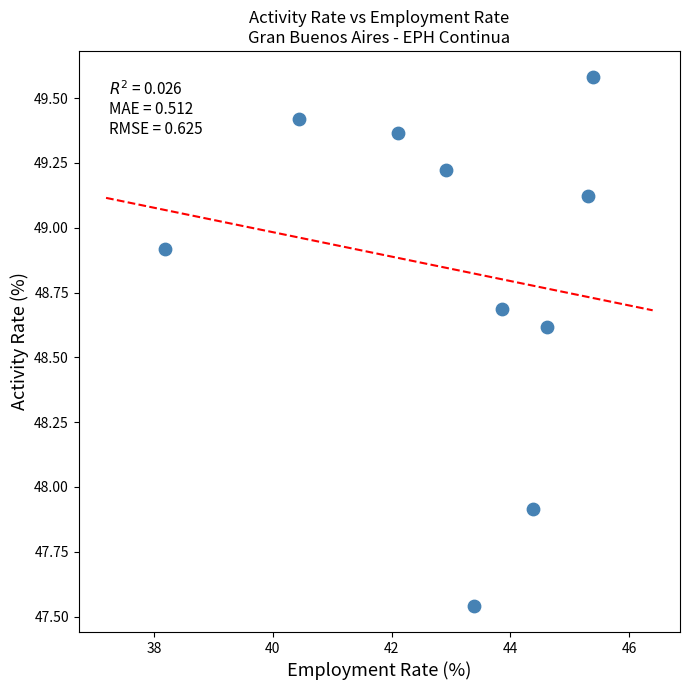

What is the range of Y values (max minus min)?

2.0